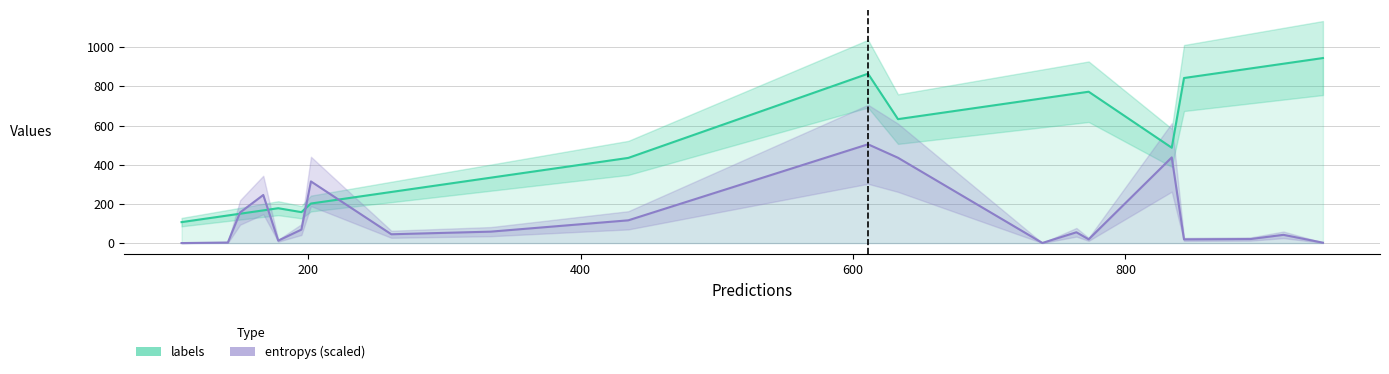

Which series has the largest total across all categories?

labels_line